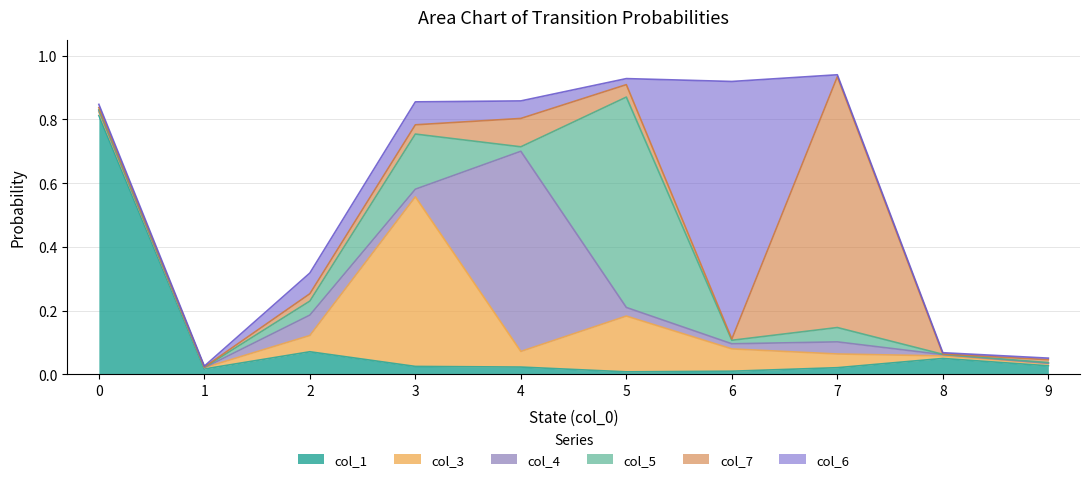

Which series ends up on top after the final intersection of col_3 and col_5?

col_3